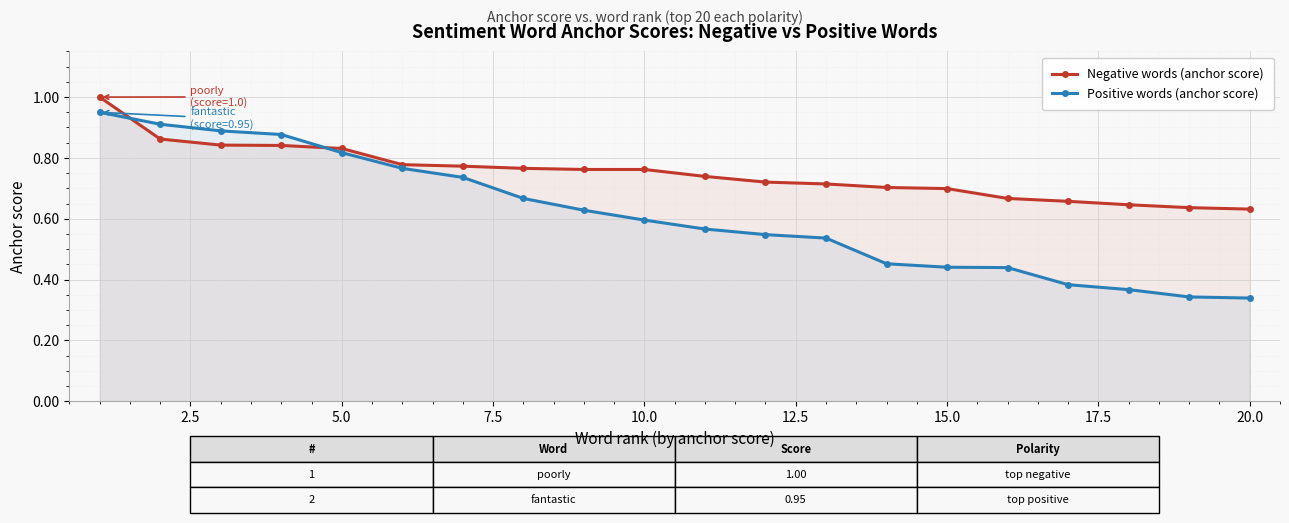

What is the highest value of the Positive words (anchor score) series?

0.9